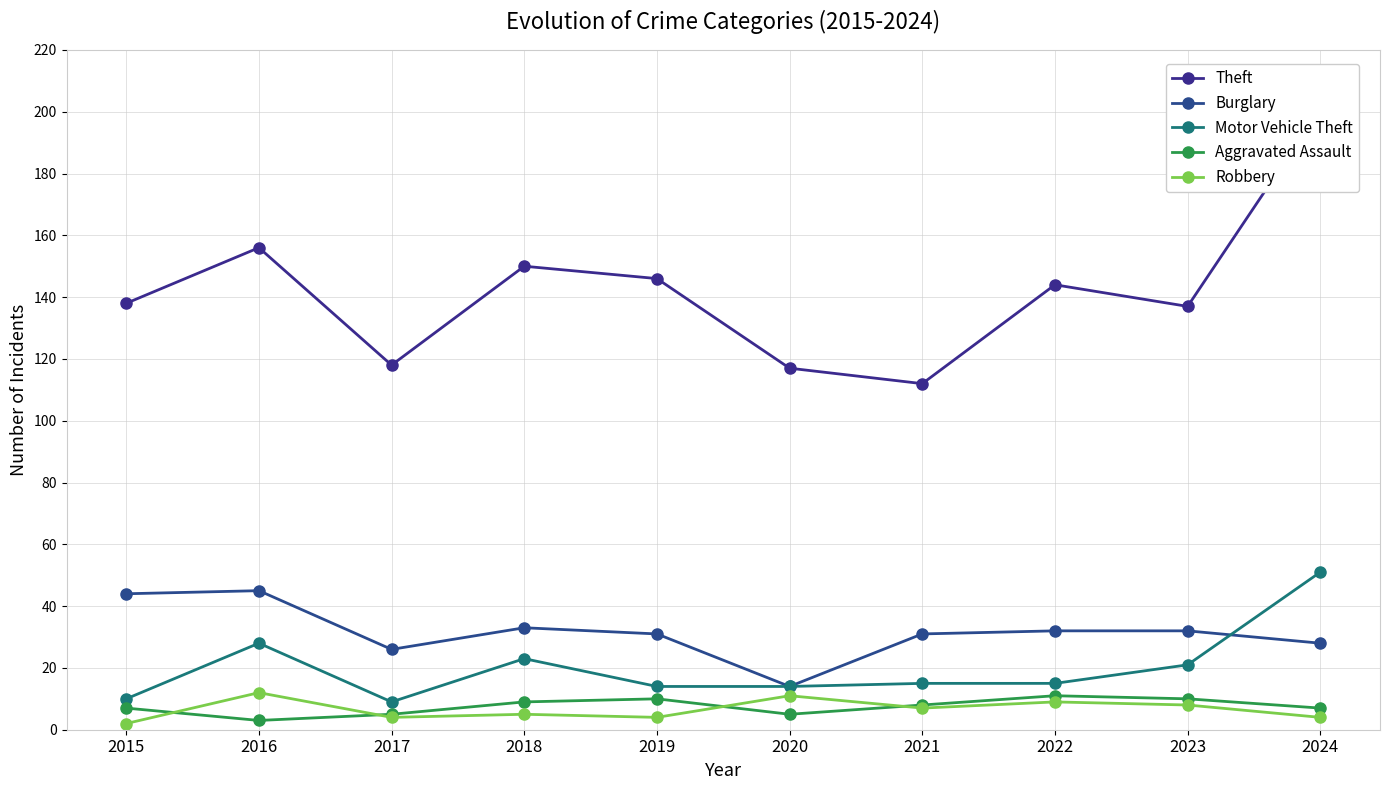

In Motor Vehicle Theft, how many points are higher than both neighbors (excluding endpoints)?

2